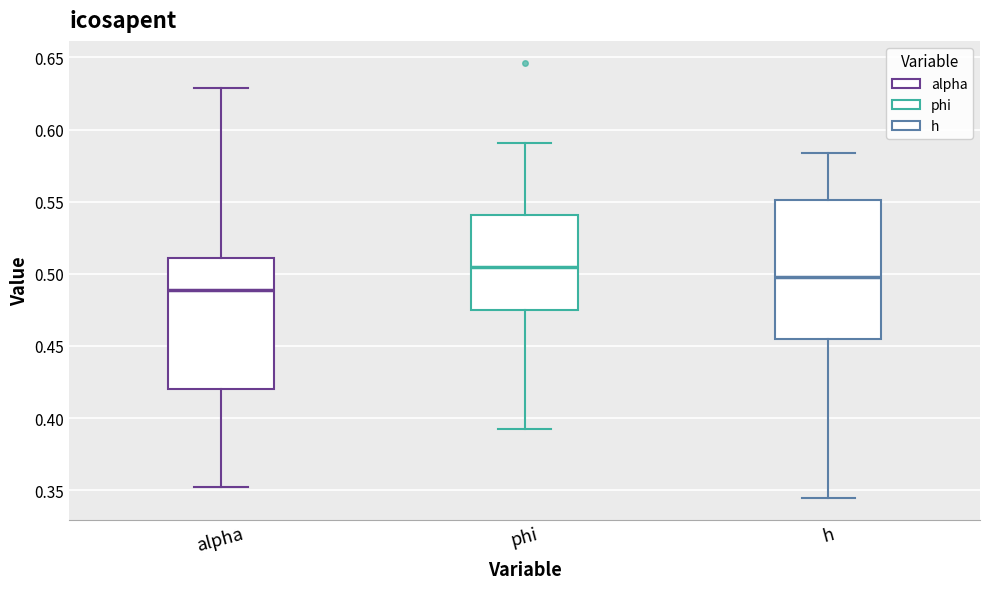

Reading left to right, transcribe this box plot: for each box, give where its median line is, the range the box spans, and where its two whiskers end, as read against the y-axis. The values are not printed on the chart, so give them approximately, as read against the axis.

alpha: median 0.490, box 0.420 to 0.510, whiskers 0.350 to 0.630
phi: median 0.505, box 0.475 to 0.540, whiskers 0.395 to 0.590
h: median 0.500, box 0.455 to 0.550, whiskers 0.345 to 0.585